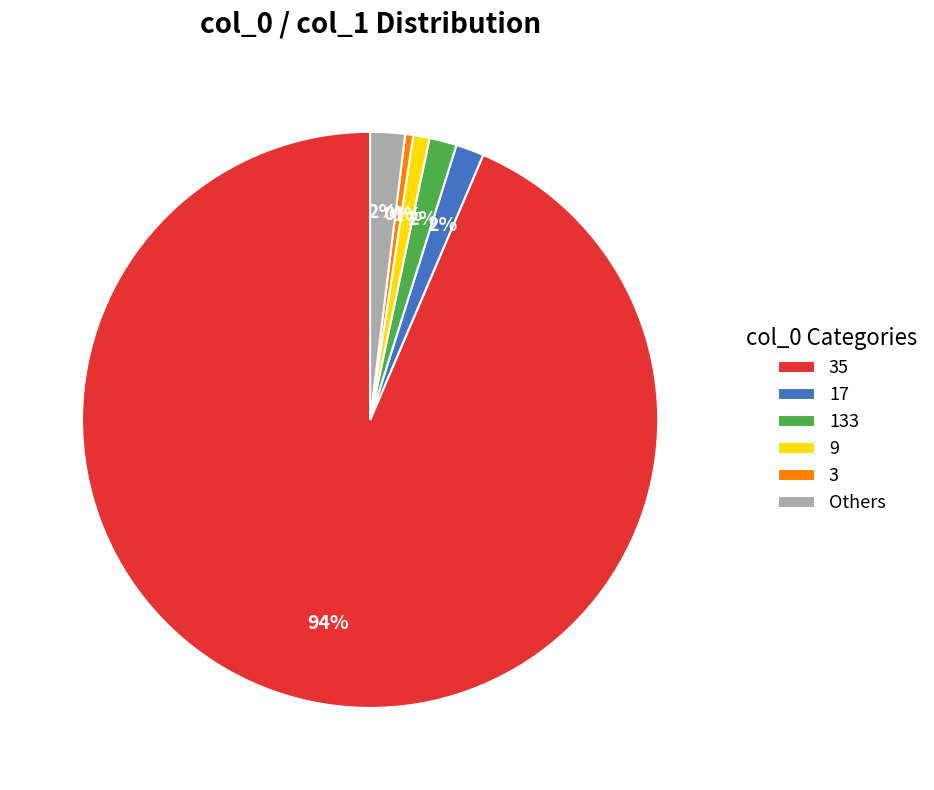

Count the number of slices in the pie.

6